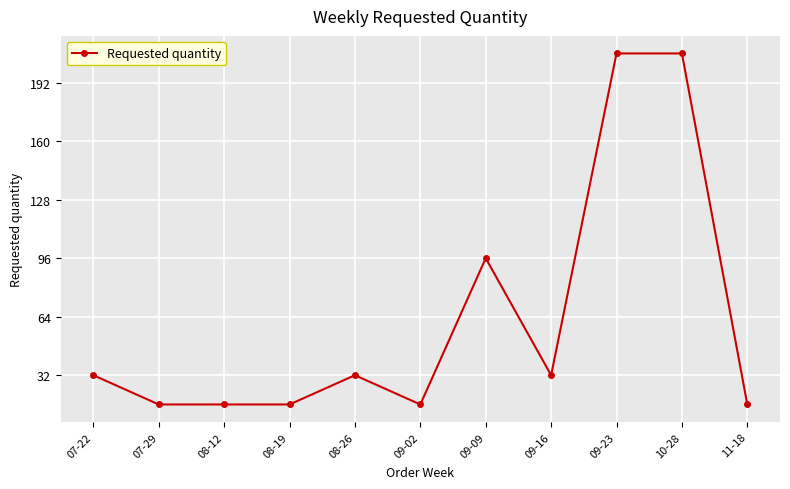

What position from the right is 08-26?

7